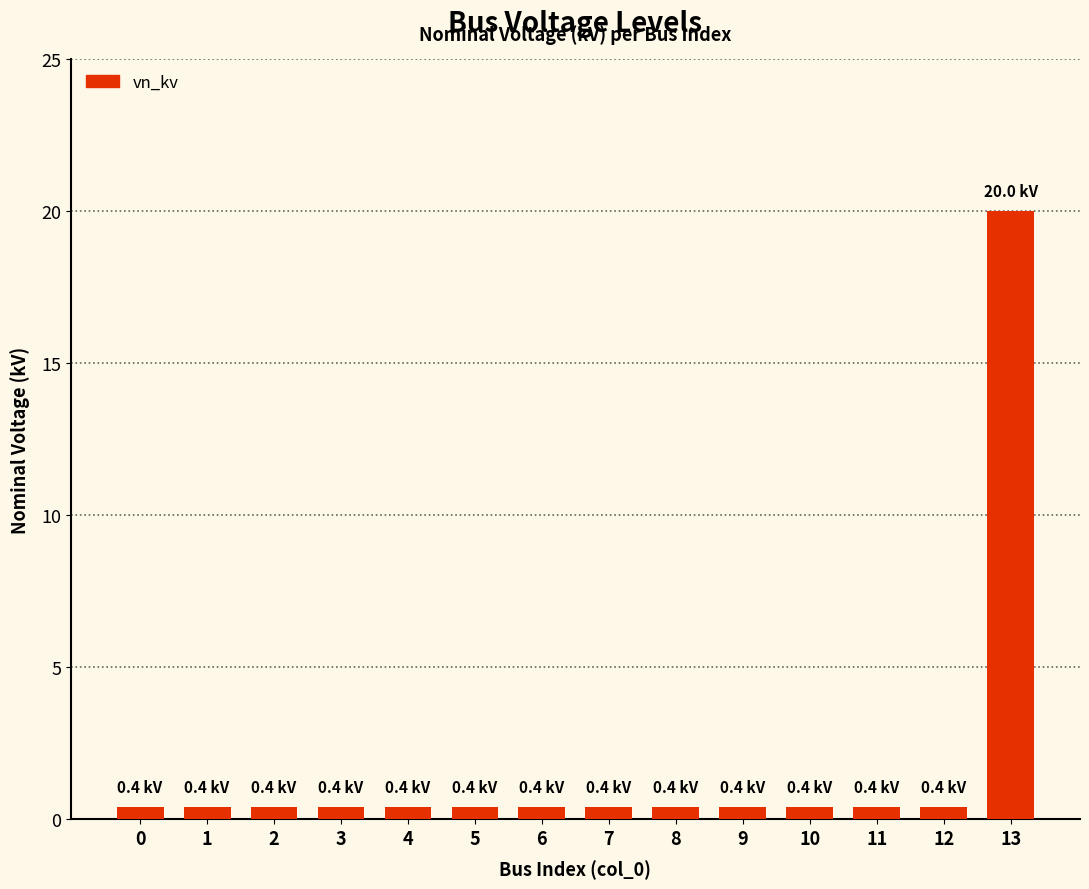

Reading right to left, list all the values displayed in this chart.

20.0	0.4	0.4	0.4	0.4	0.4	0.4	0.4	0.4	0.4	0.4	0.4	0.4	0.4